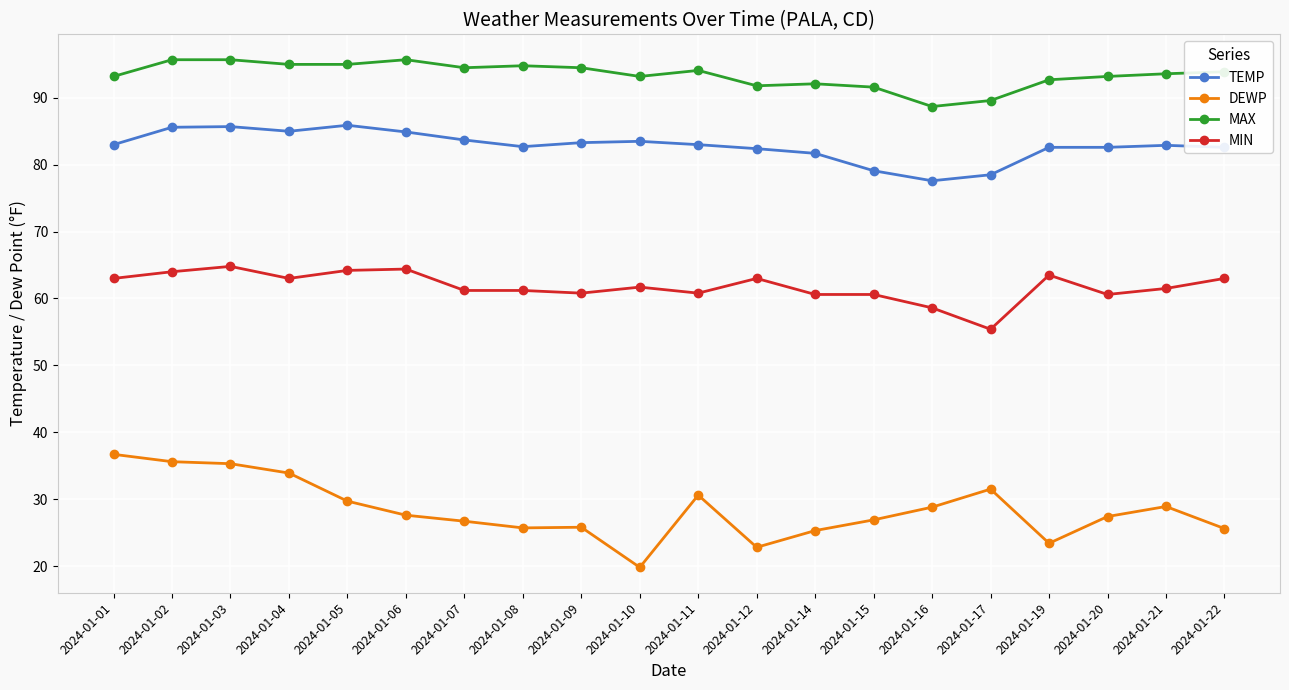

What is the difference between the TEMP values at 2024-01-10 and 2024-01-15?

4.4